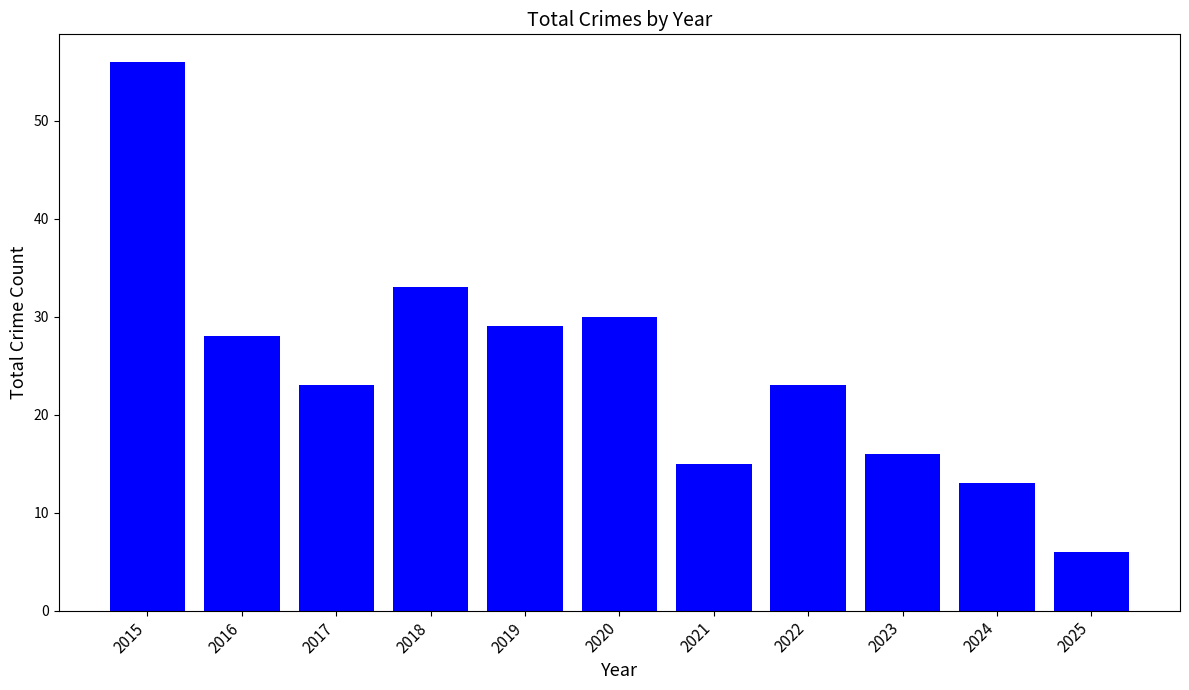

What is the sum of all values?

272